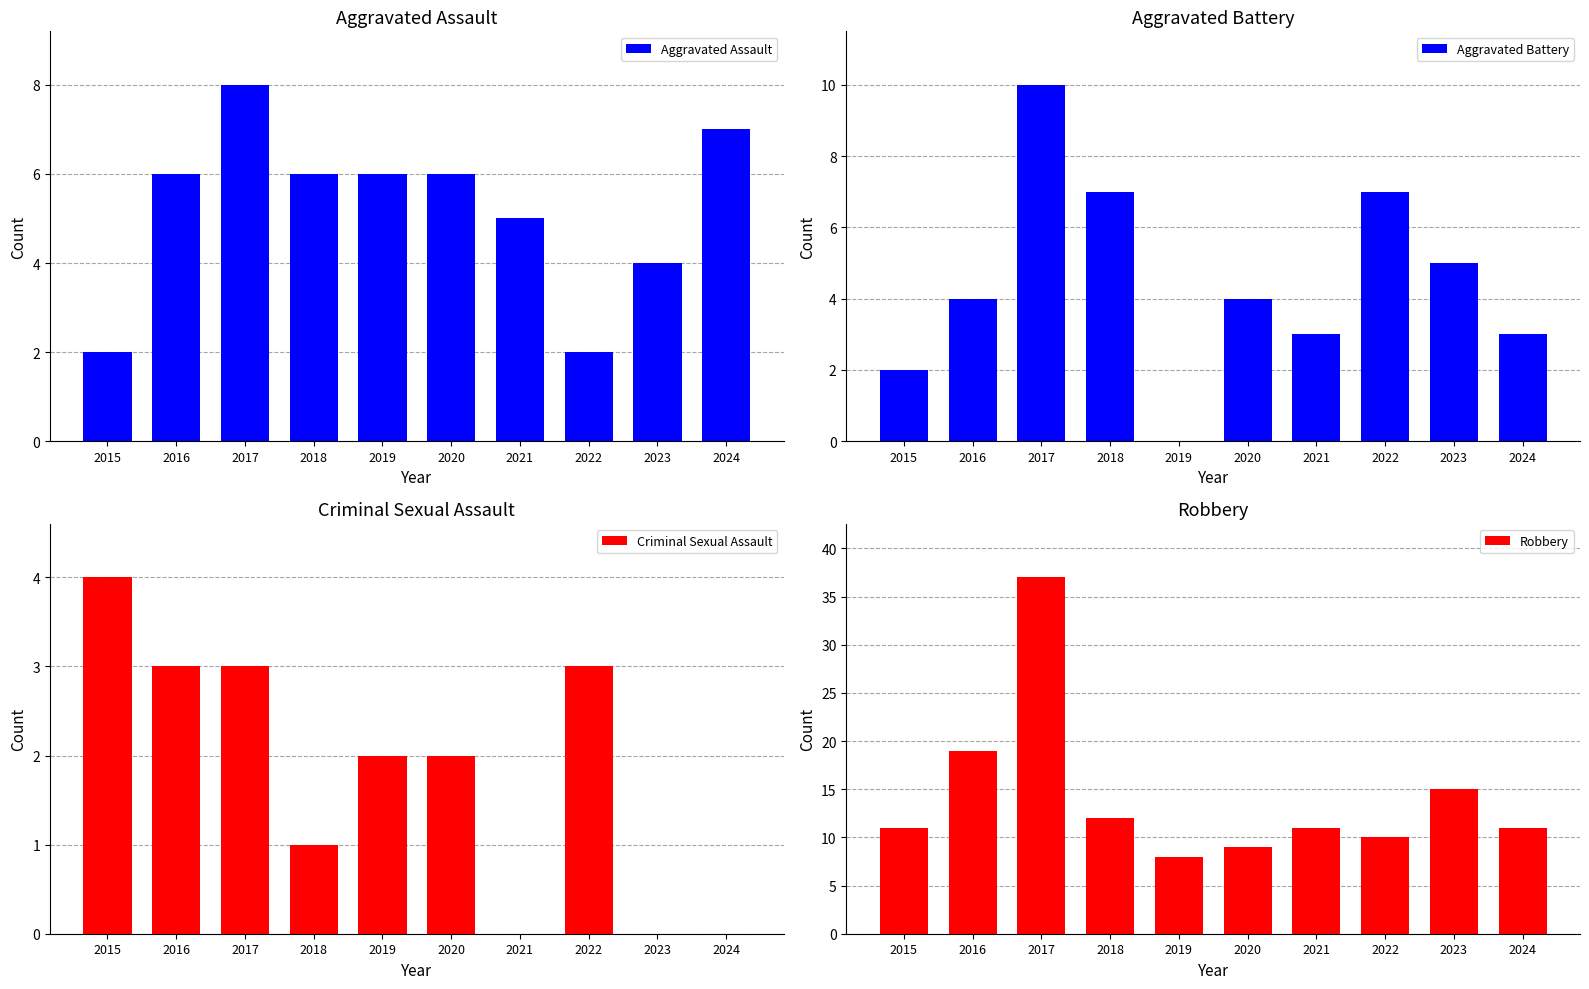

Which series has the largest total across all categories?

Robbery